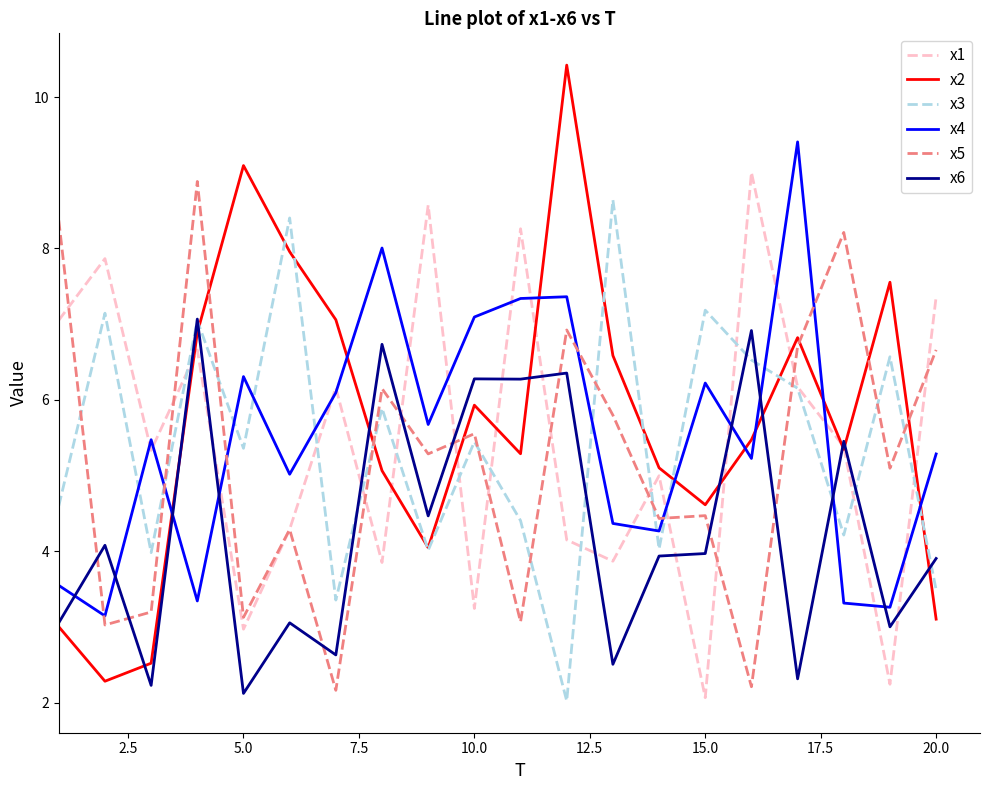

What is the difference between the second highest and minimum values in the x1 series?

6.5